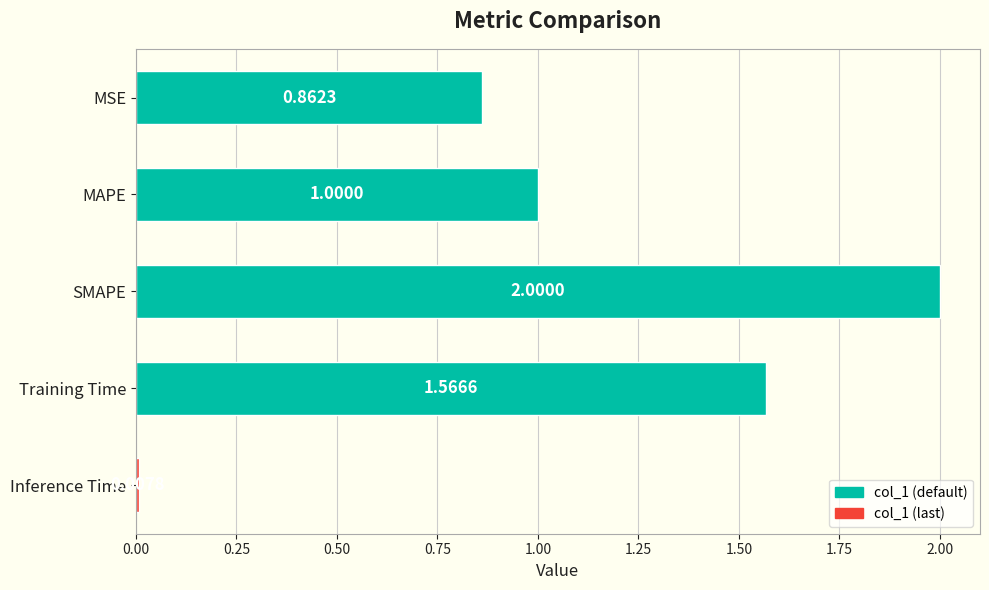

Which category has the highest value across all series?

SMAPE